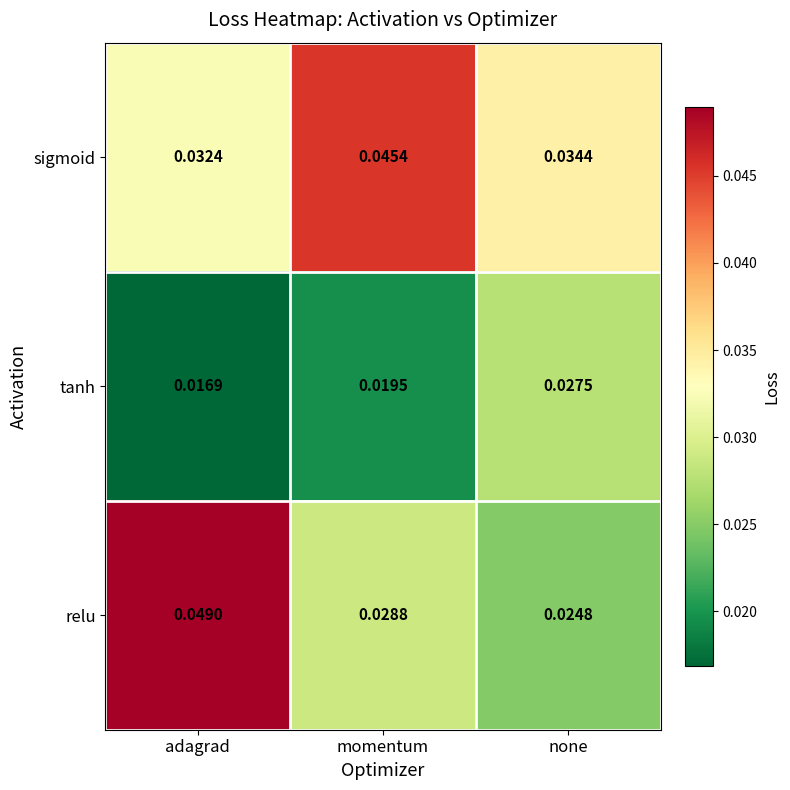

Which category has the highest value in the relu series?

adagrad